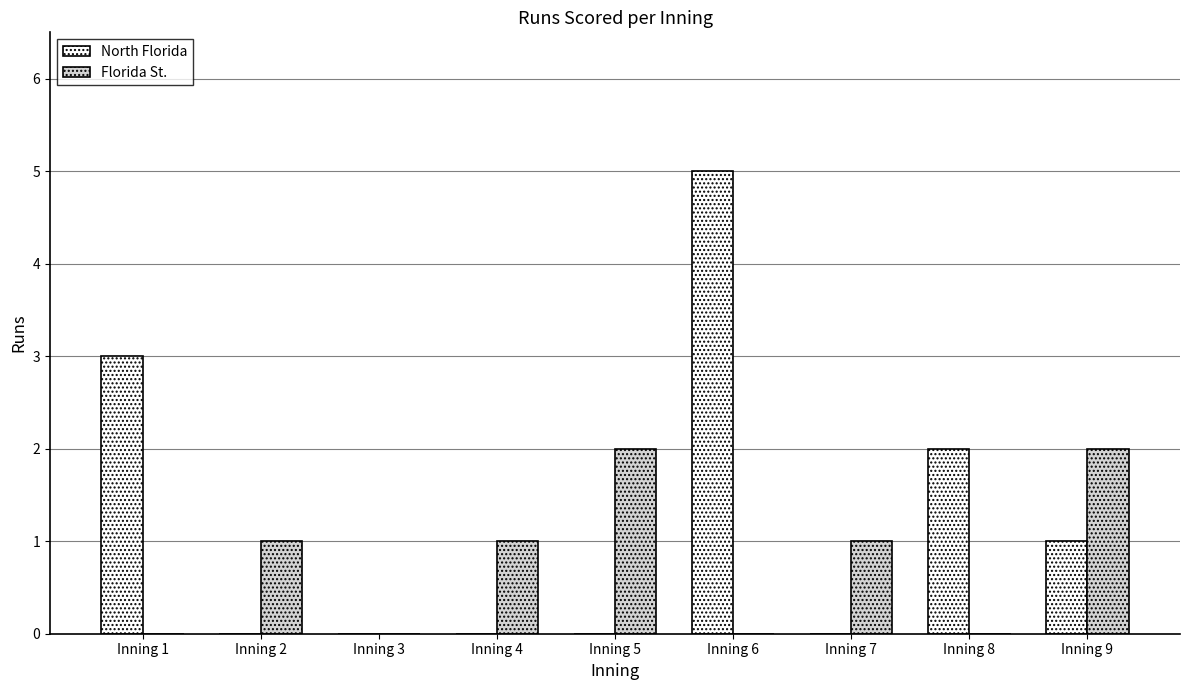

Reading right to left, list all the values displayed in this chart.

North Florida: 1	2	0	5	0	0	0	0	3
Florida St.: 2	0	1	0	2	1	0	1	0